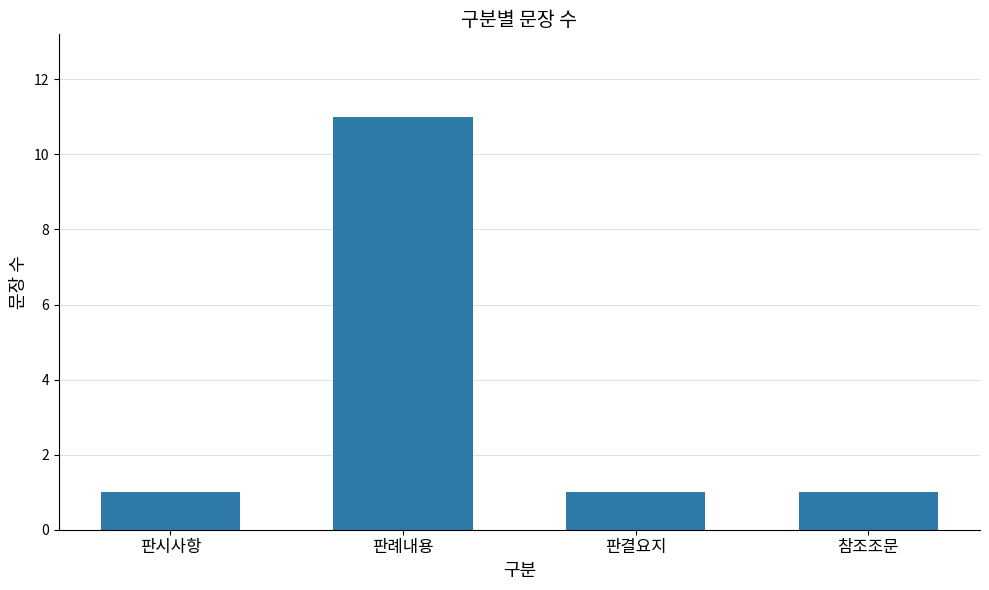

What is the value of the 3rd bar from the left?

1